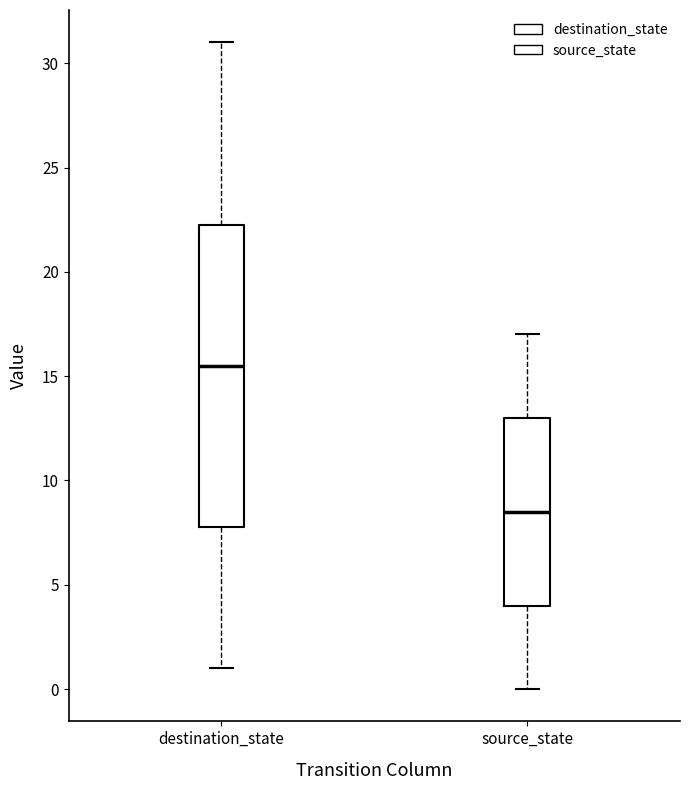

Comparing the boxes themselves (not the whiskers), which one is the tallest?

destination_state